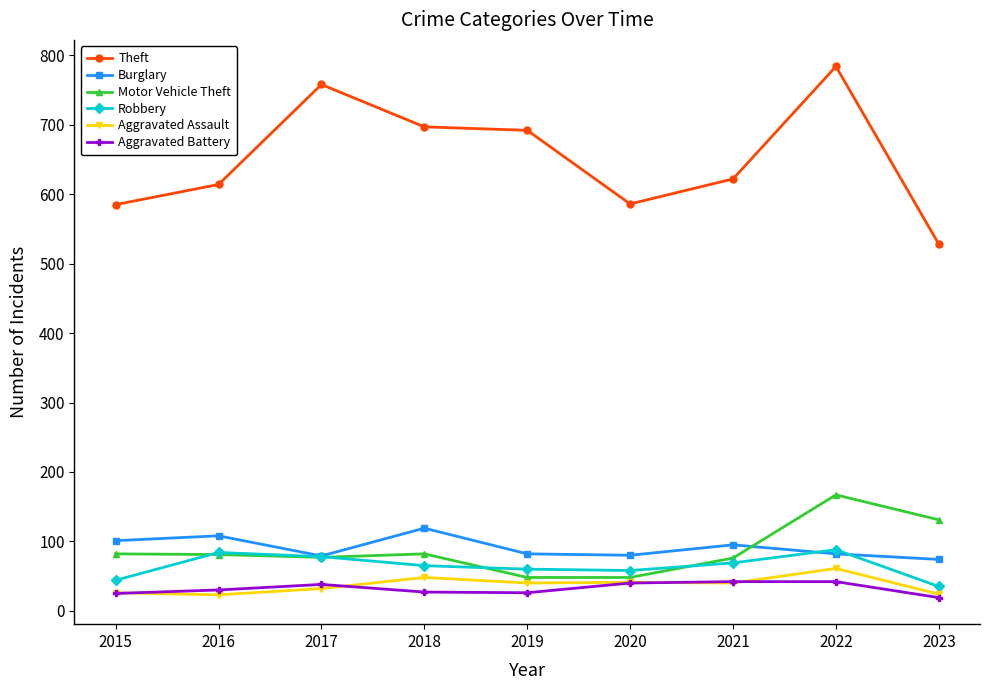

True or false: Aggravated Battery and Burglary intersect in this chart.

False